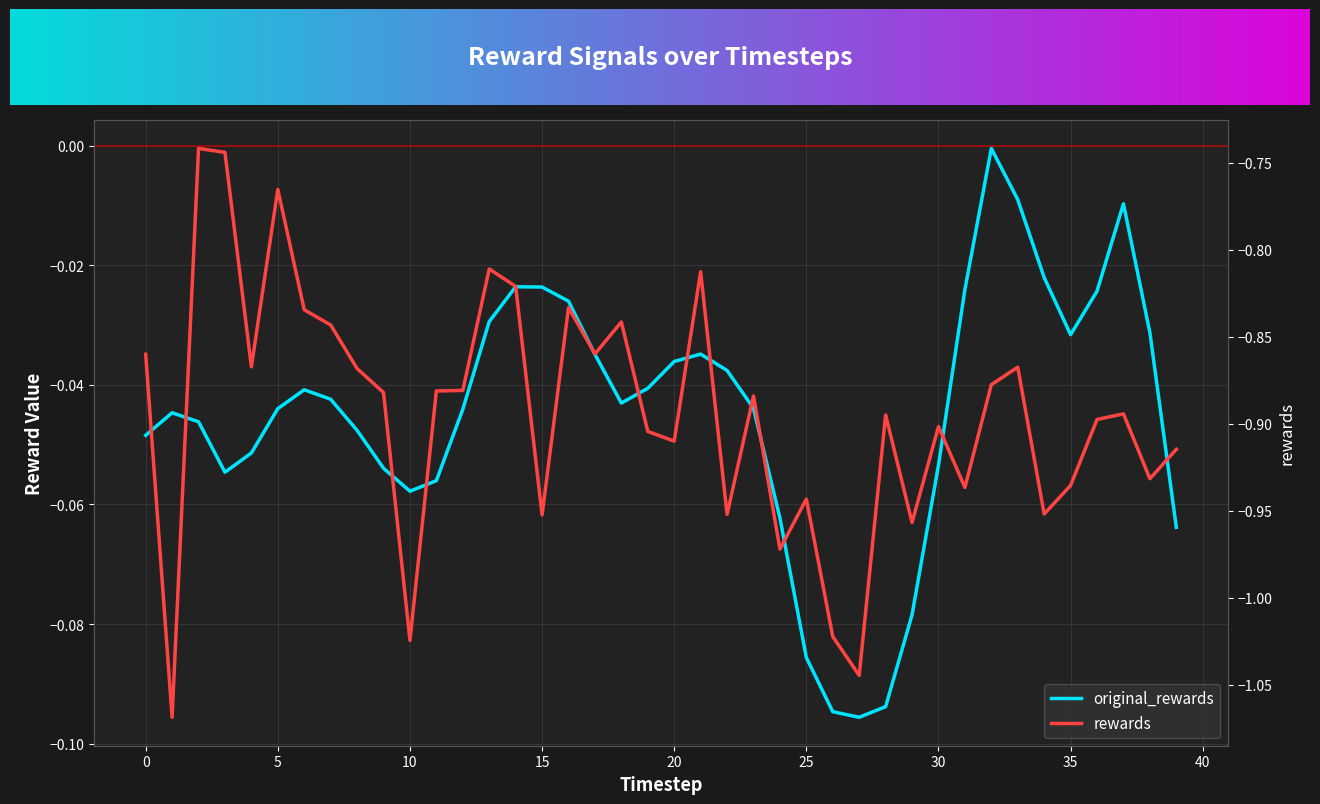

Which series has the largest range (max minus min)?

rewards